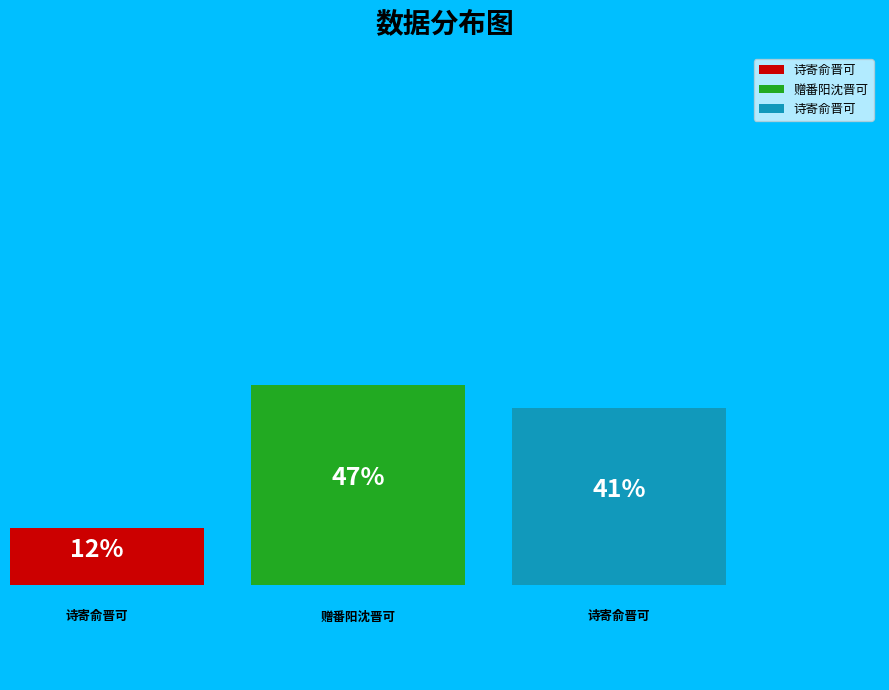

Is the sum of 诗寄俞晋可 and 赠番阳沈晋可 greater than half?

Yes